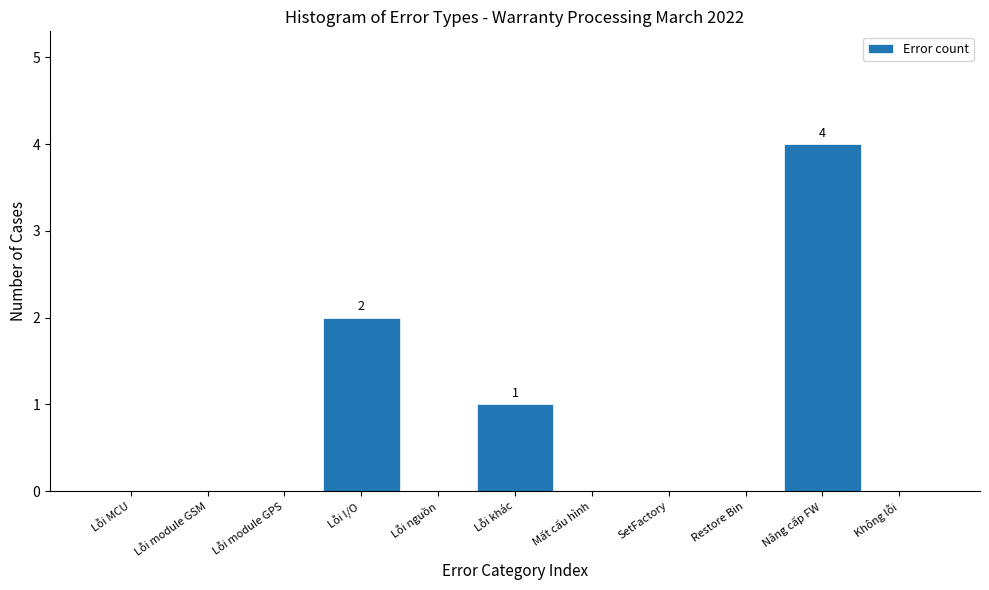

Reading right to left, what are all the values shown in this chart?

Không lỗi=0	Nâng cấp FW=4	Restore Bin=0	SetFactory=0	Mất cấu hình=0	Lỗi khác=1	Lỗi nguồn=0	Lỗi I/O=2	Lỗi module GPS=0	Lỗi module GSM=0	Lỗi MCU=0